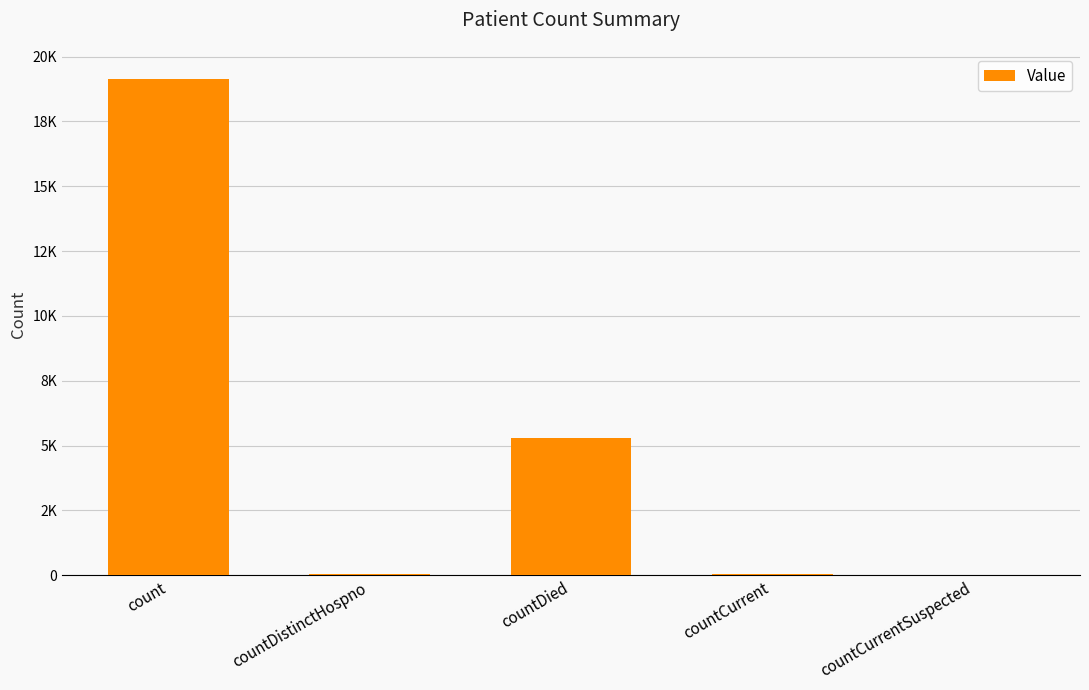

Reading left to right, list all the values displayed in this chart.

19148	37	5289	47	0